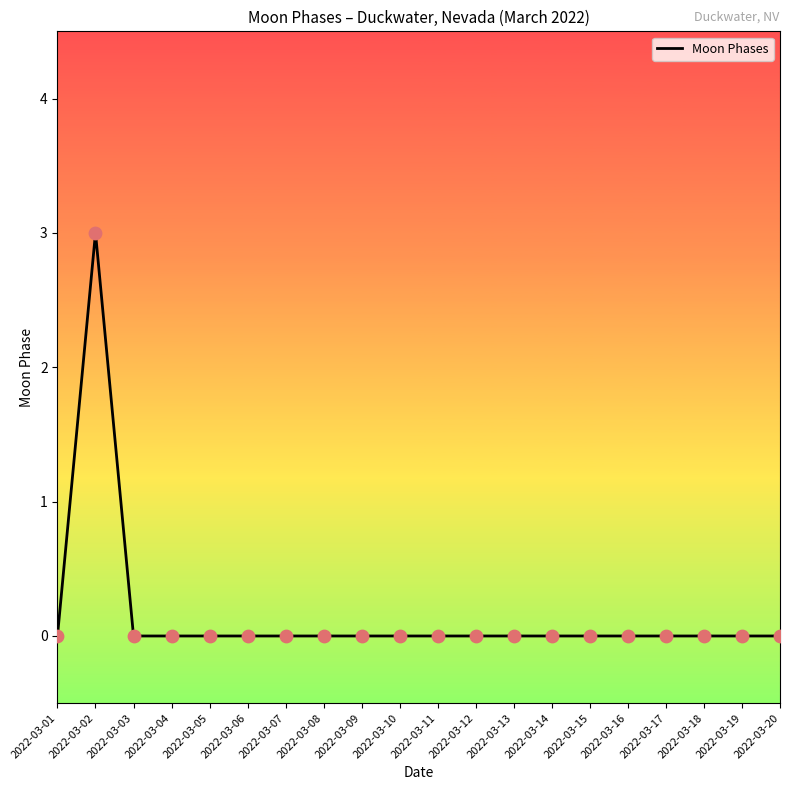

What is the difference between the maximum and minimum values?

3